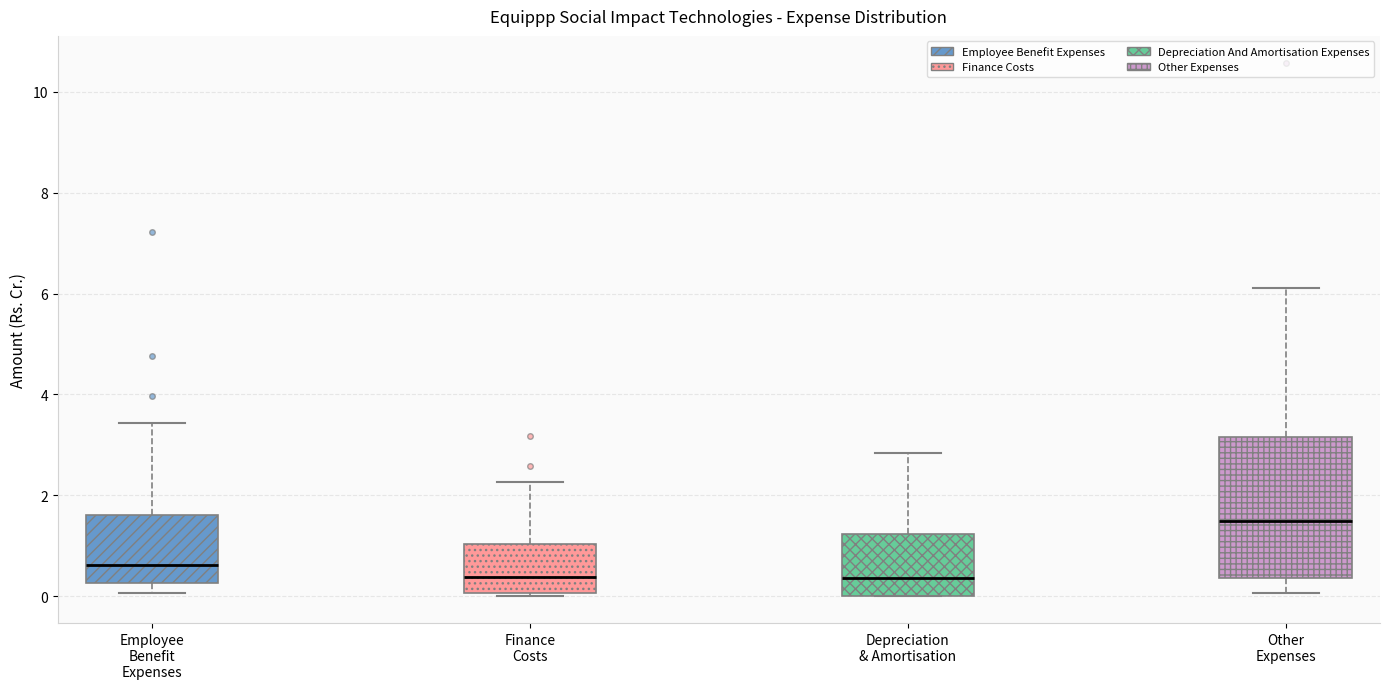

Comparing the boxes themselves (not the whiskers), which one is the tallest?

Other Expenses